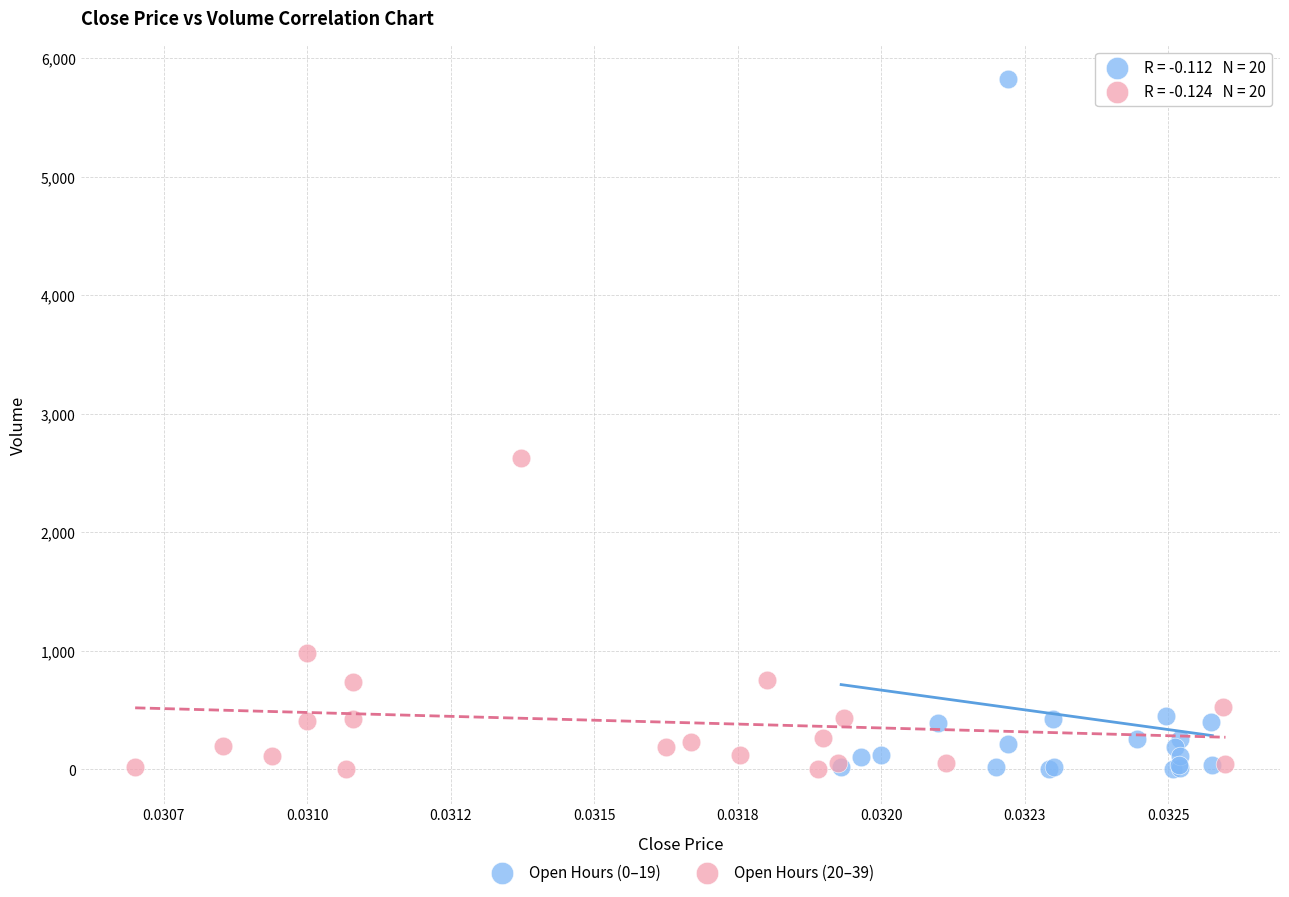

Which series reaches the maximum Y coordinate?

Open Hours (0–19)